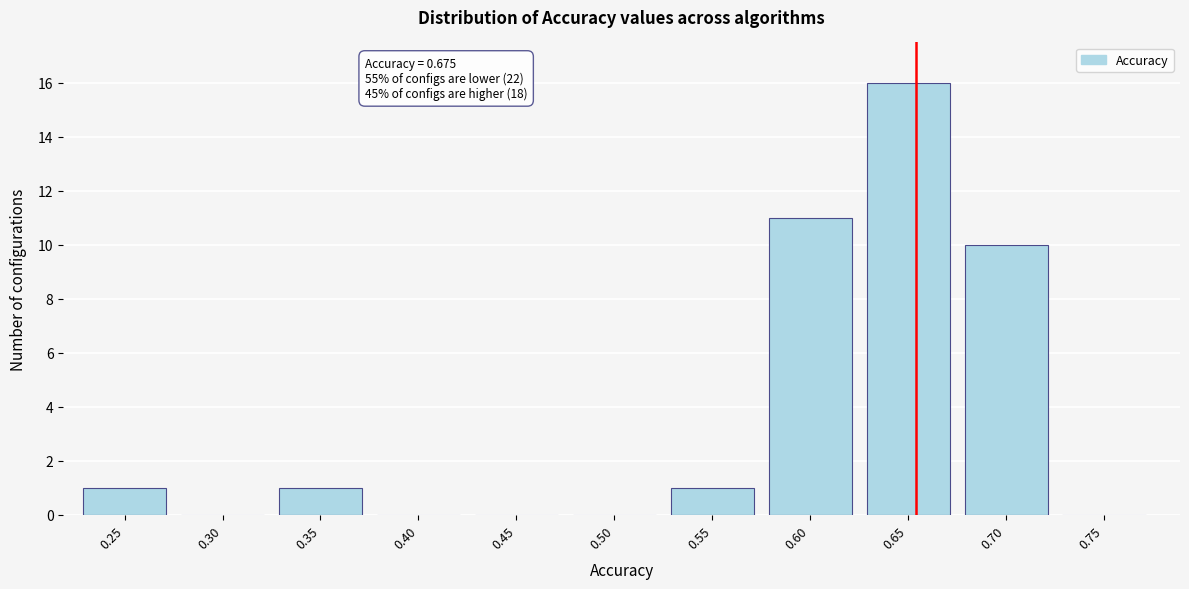

Reading left to right, transcribe all the data shown in this chart.

0.25=1	0.30=0	0.35=1	0.40=0	0.45=0	0.50=0	0.55=1	0.60=11	0.65=16	0.70=10	0.75=0